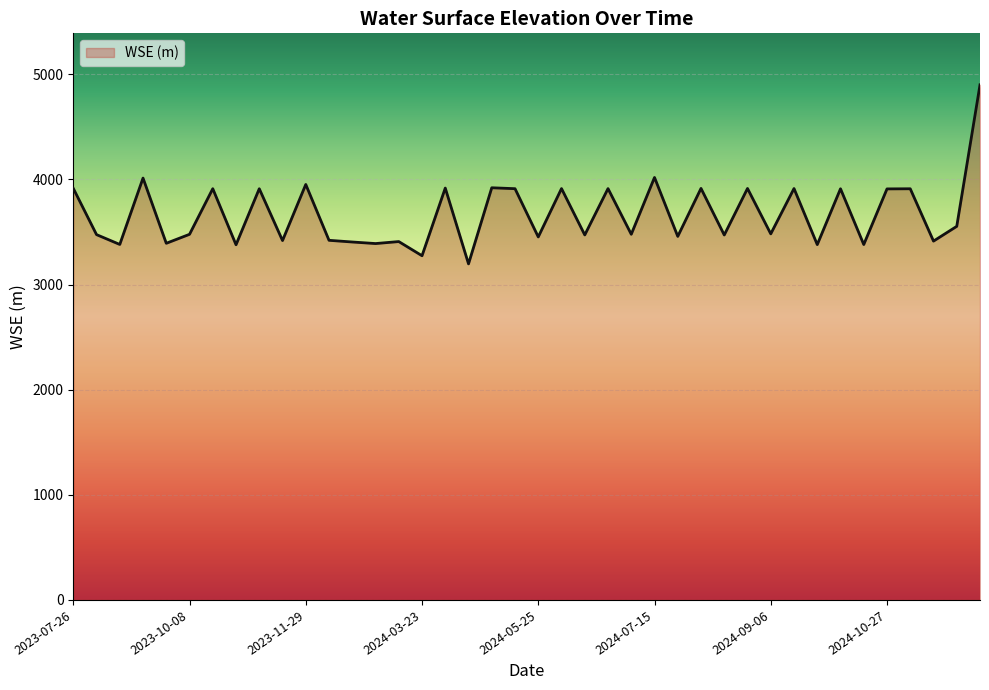

What is the difference between the maximum and minimum values?

1702.9